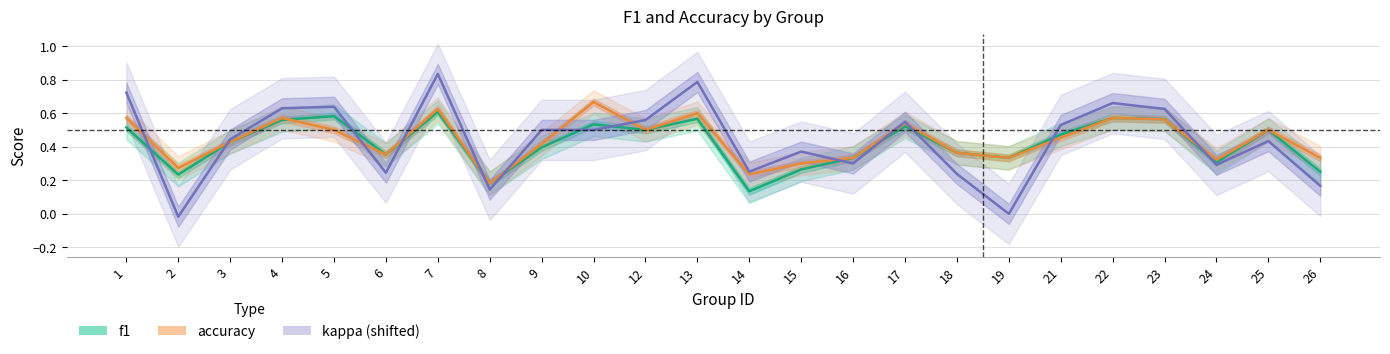

Where is the first local minimum for kappa (shifted)?

2